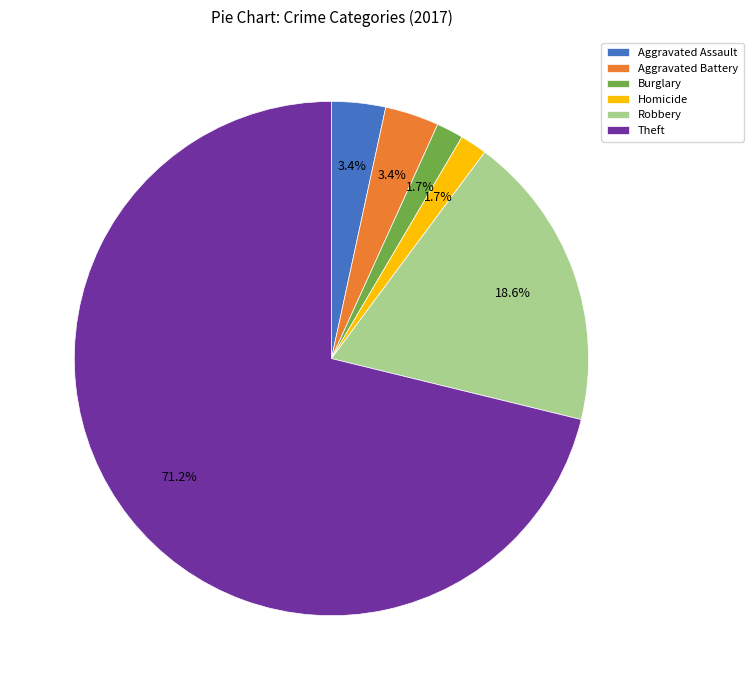

Is the sum of Aggravated Assault and Burglary greater than half?

No